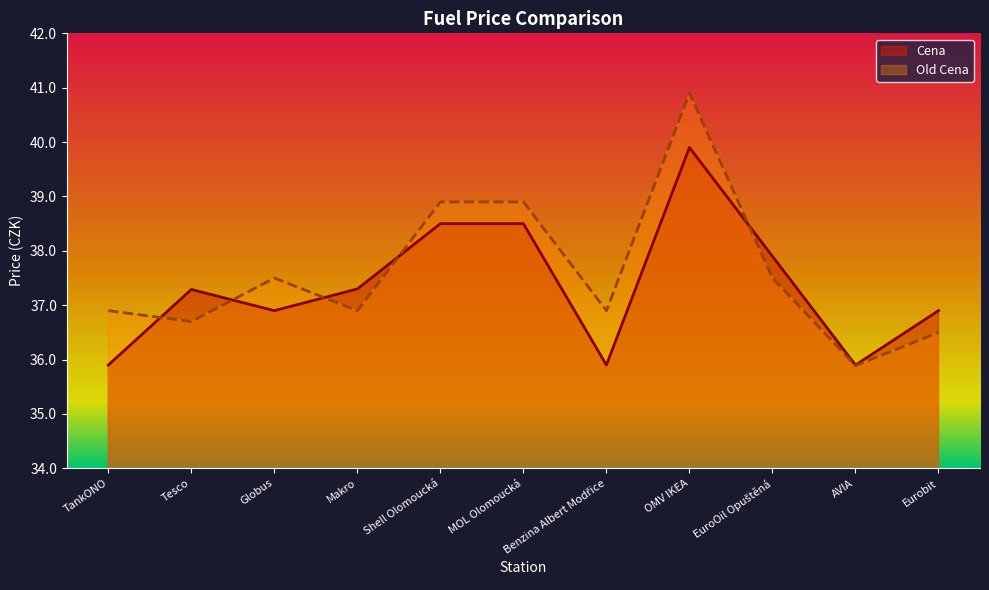

What is the label of the 3rd point from the left?

Globus